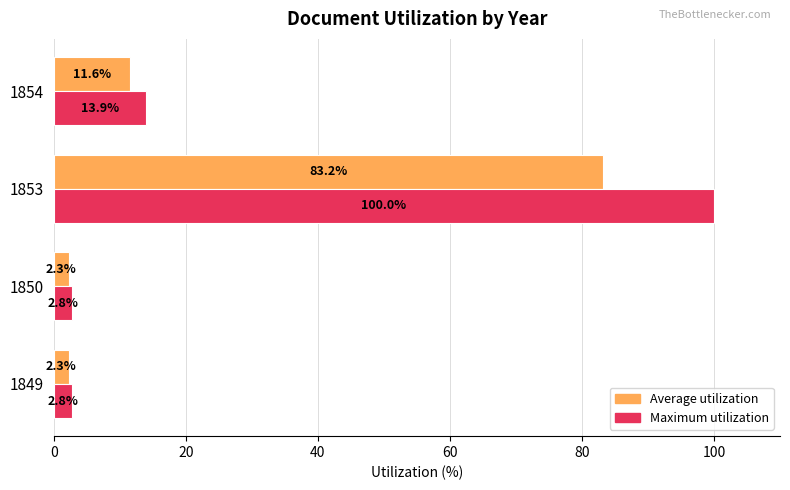

Which series has the widest spread of values?

Maximum utilization